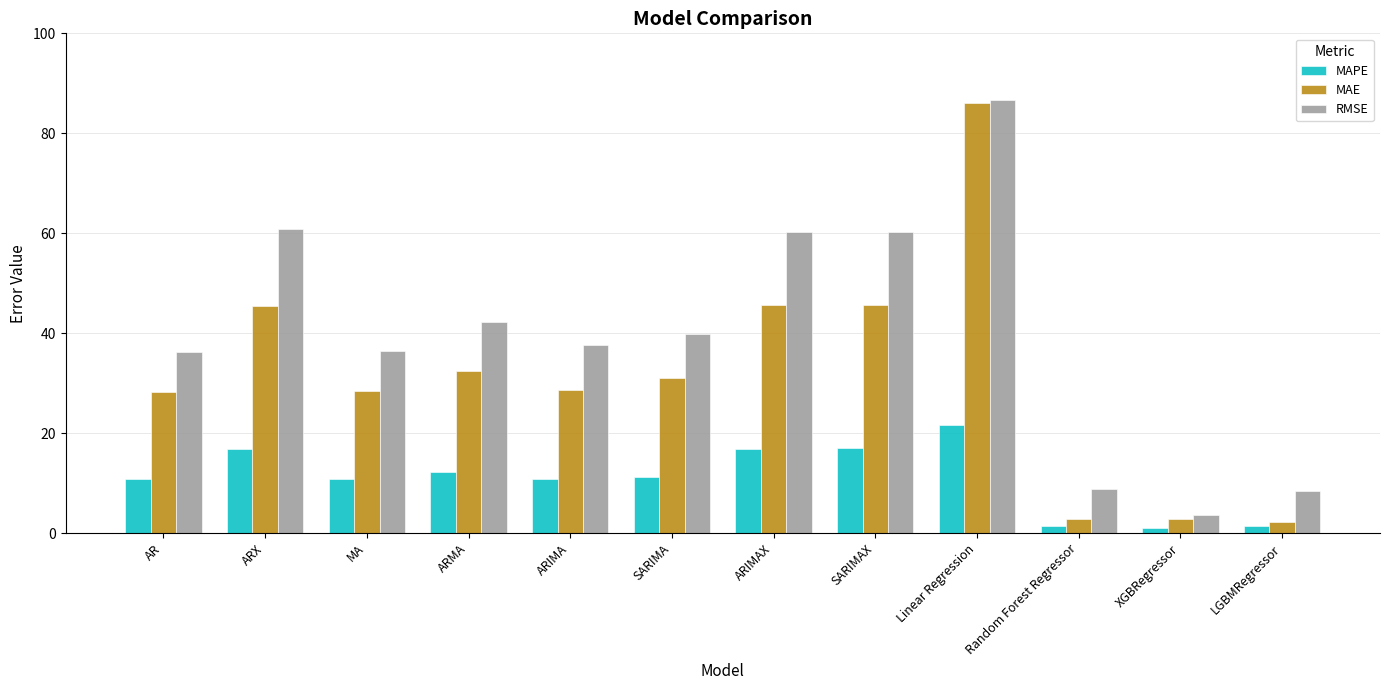

Is the value of RMSE at XGBRegressor greater than the value of MAE at SARIMAX?

No